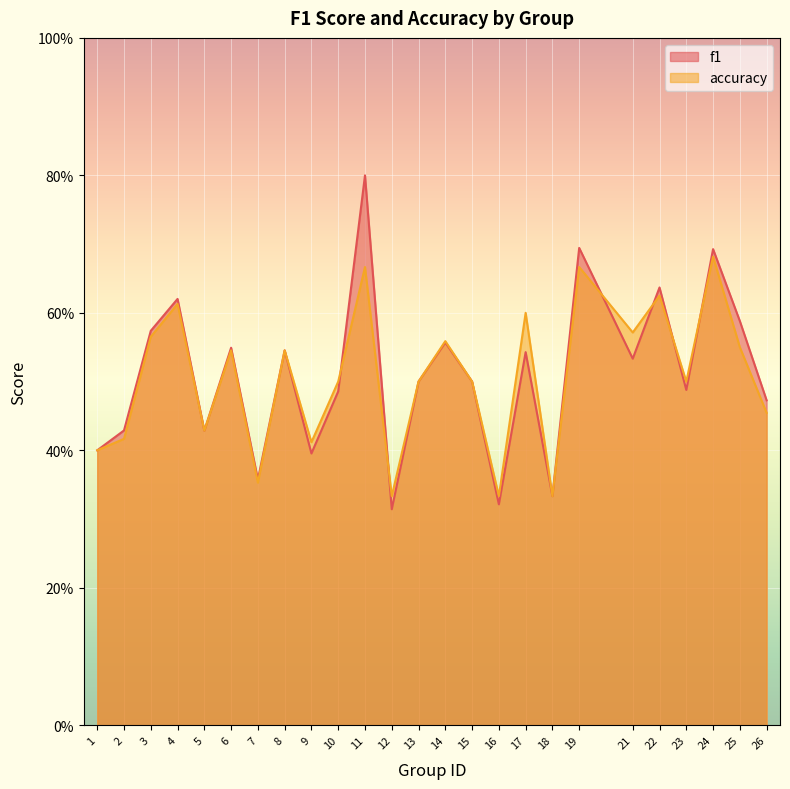

True or false: accuracy has more than 2 interior local peaks.

True